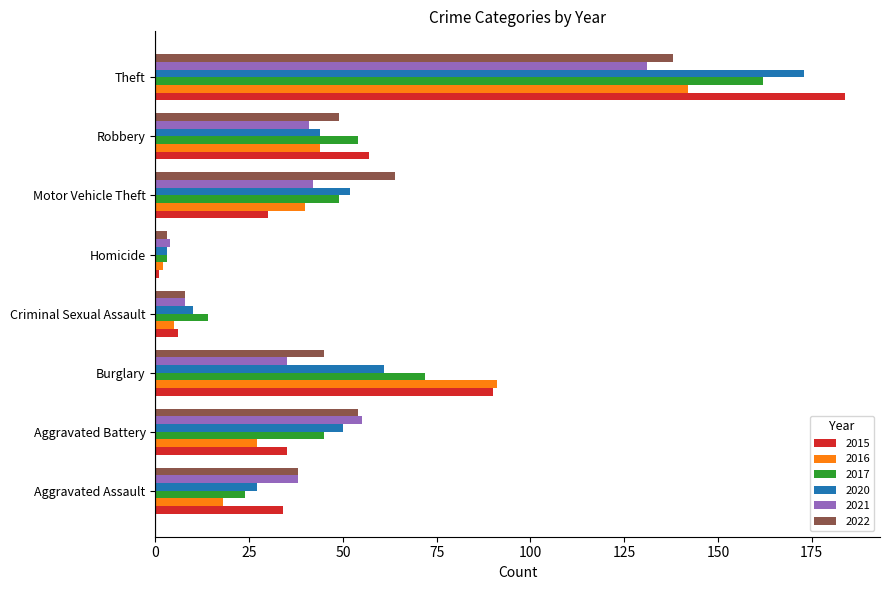

Is it true that 2022 equals 28 at Motor Vehicle Theft?

False